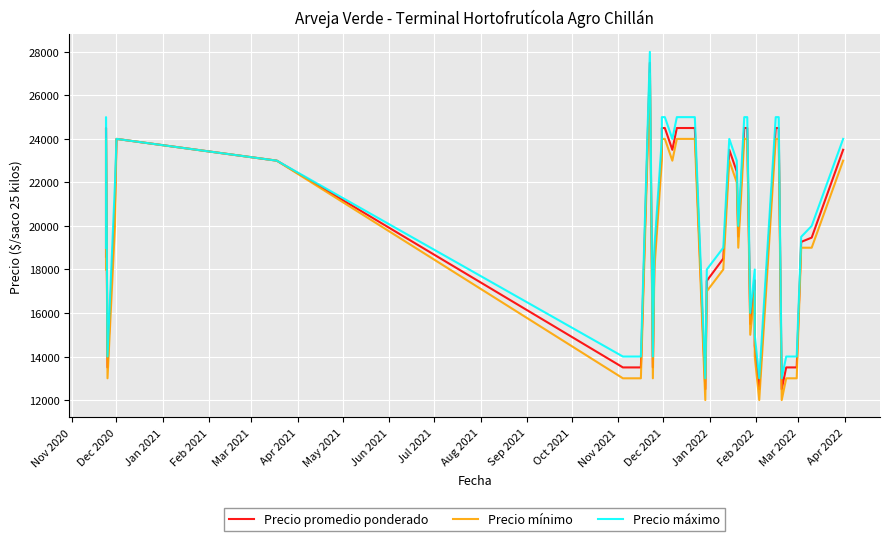

Which series has the largest range (max minus min)?

Precio promedio ponderado